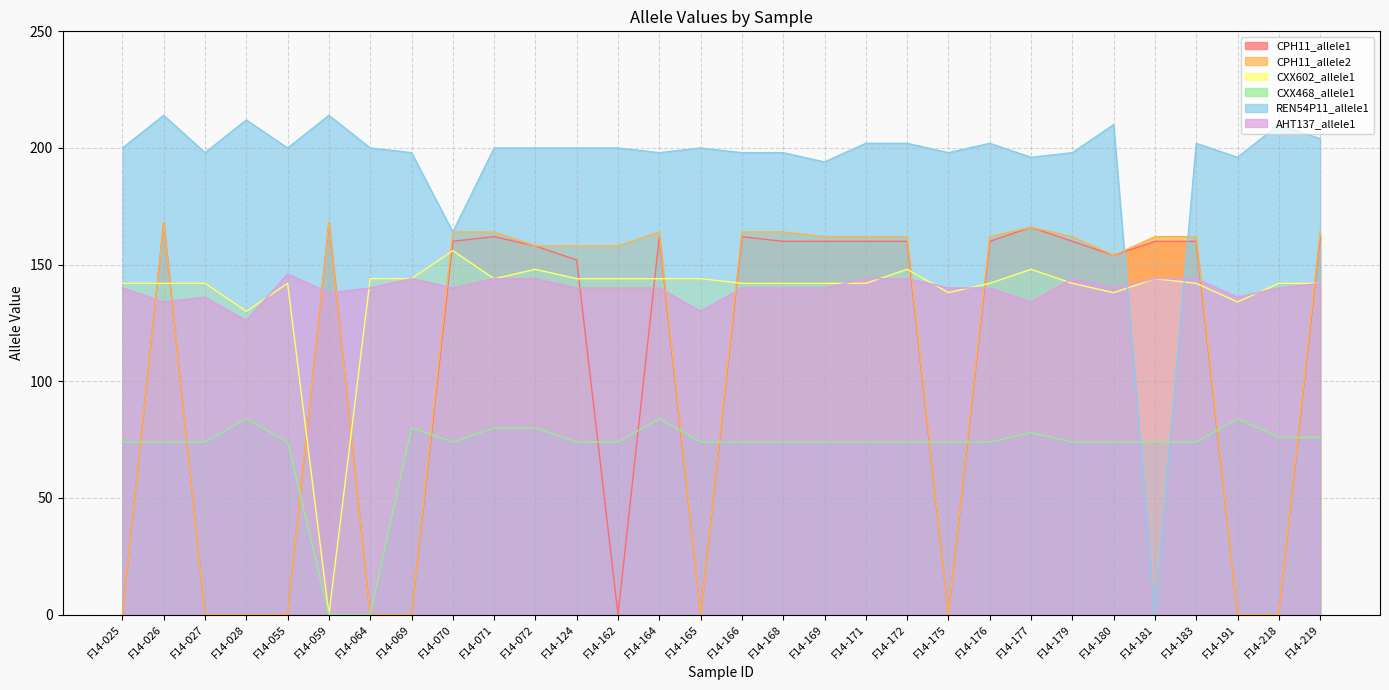

How many intersections are there between CPH11_allele1 and CXX468_allele1?

12